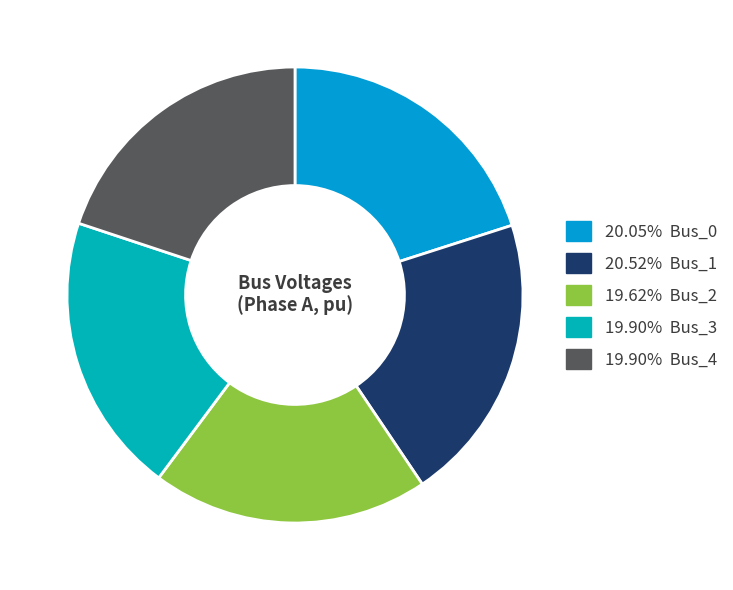

Rank the categories by value from lowest to highest.

Bus_2, Bus_3, Bus_4, Bus_0, Bus_1